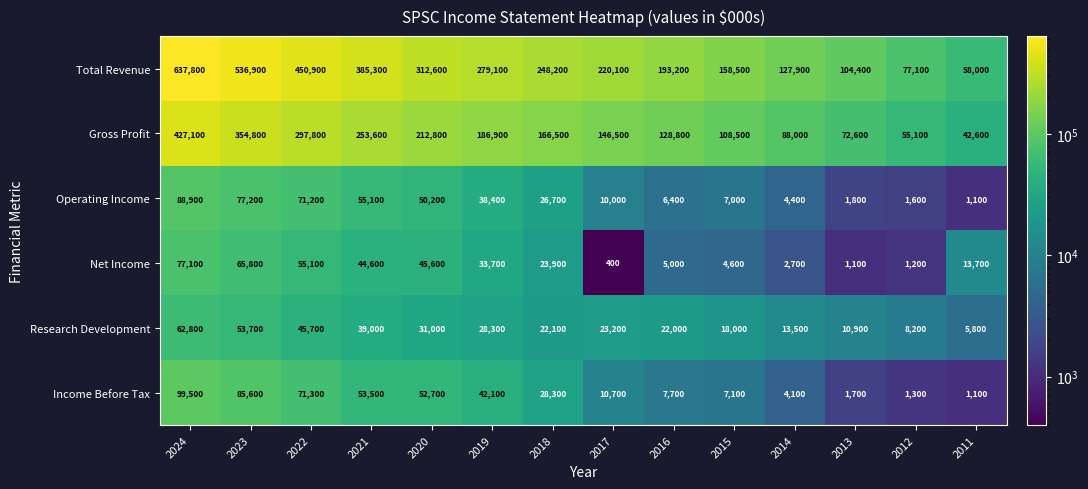

How many data points does each series have?

14